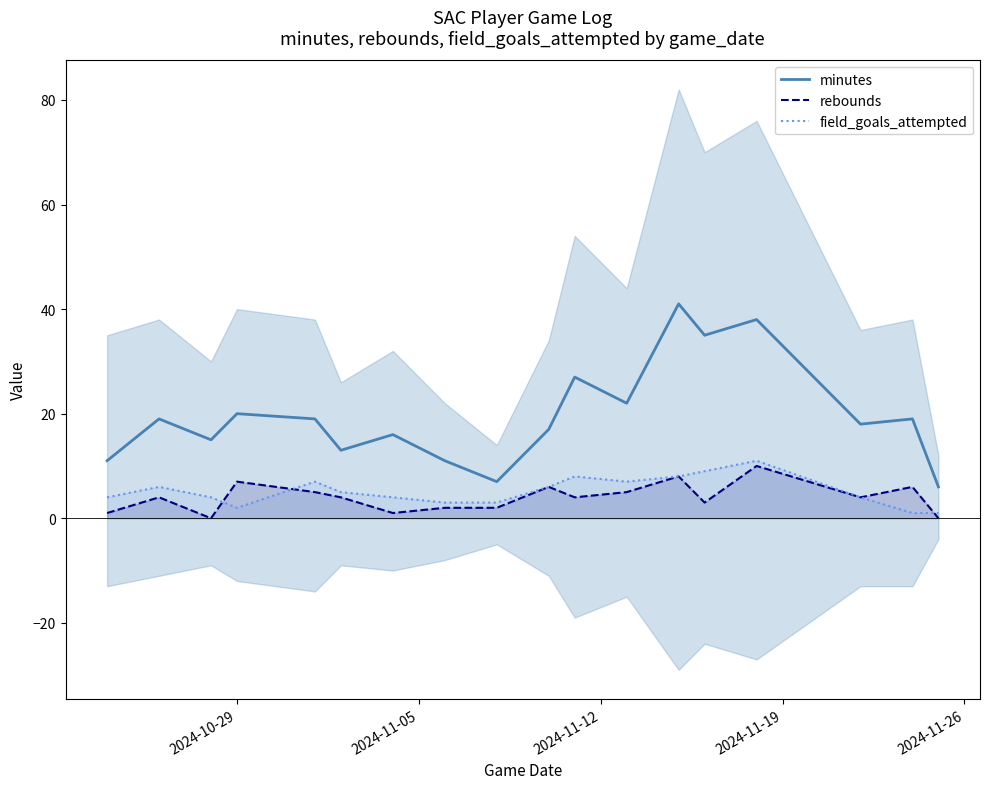

True or false: rebounds and minutes cross at least once.

False